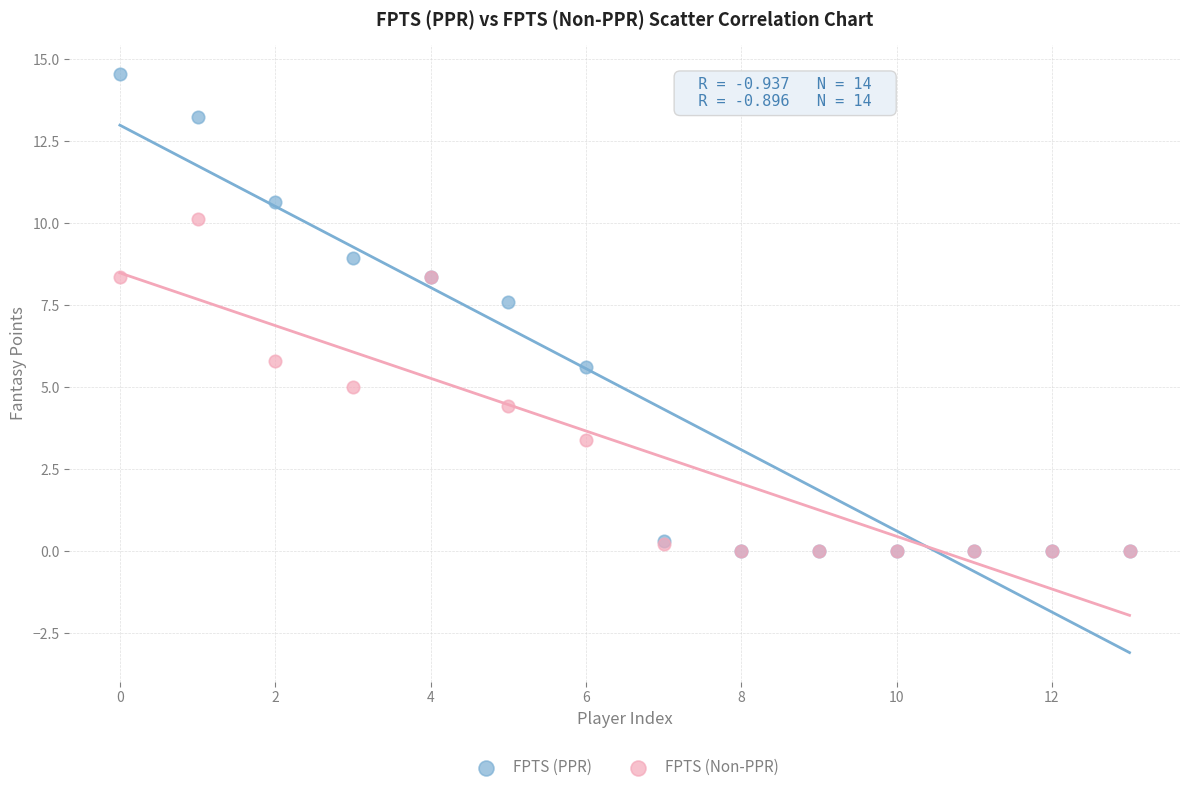

Across all series, what Y value is closest to 7?

7.6